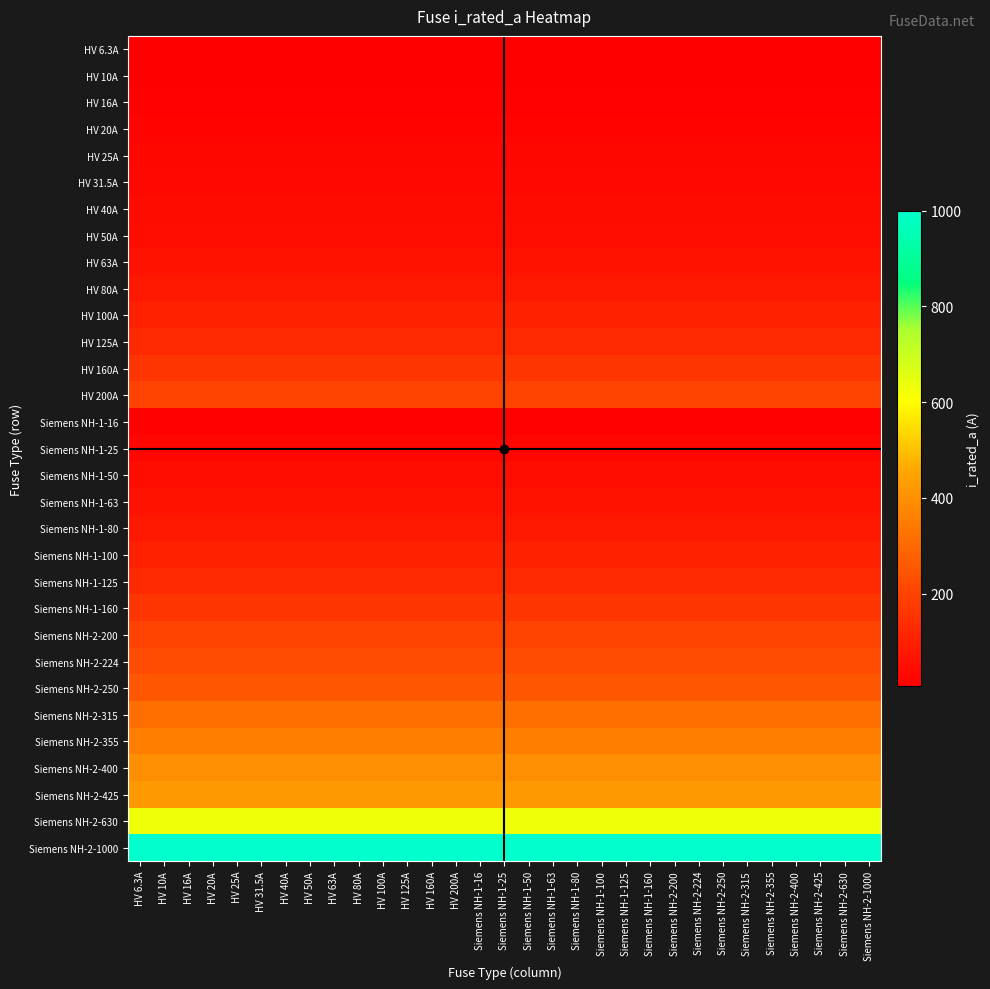

At which category is the sum across all series the highest?

HV 6.3A